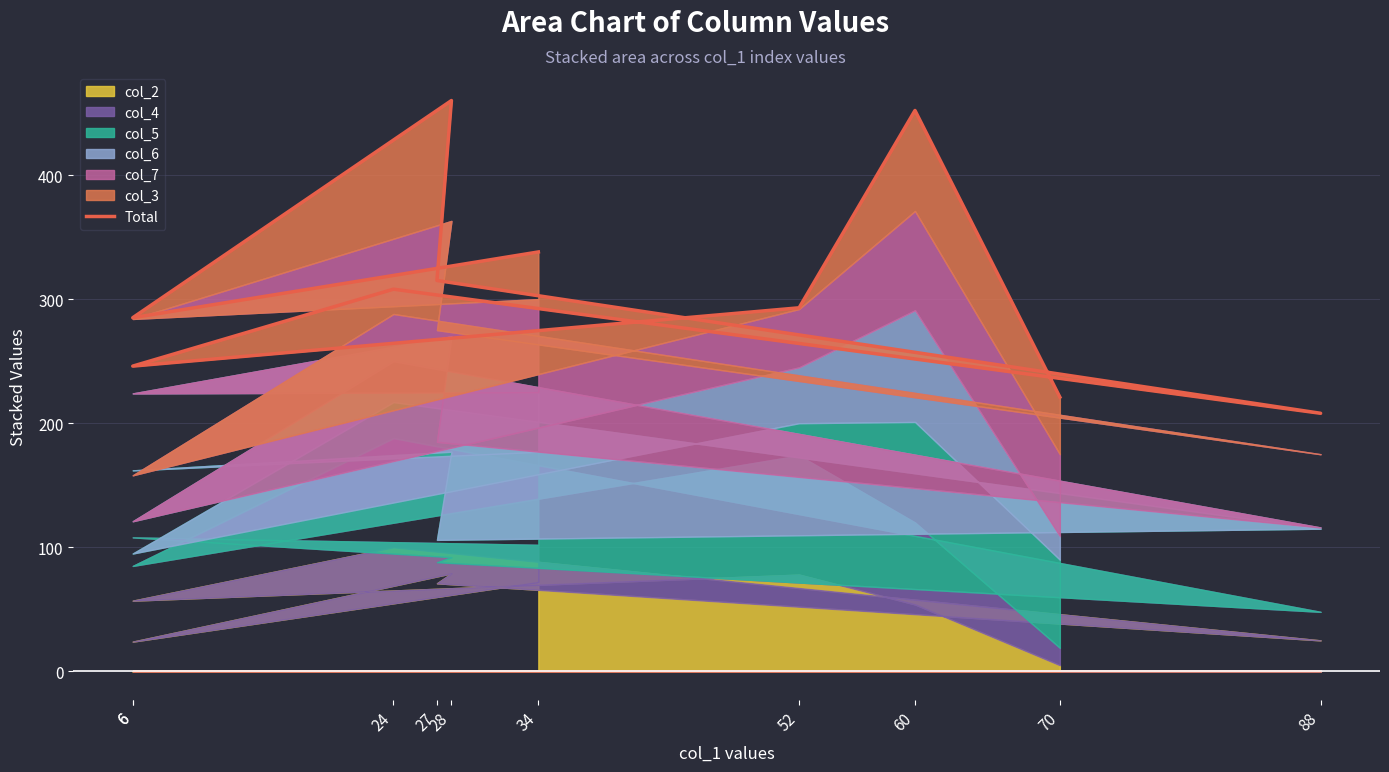

Is it true that the value at 60 is 452?

True